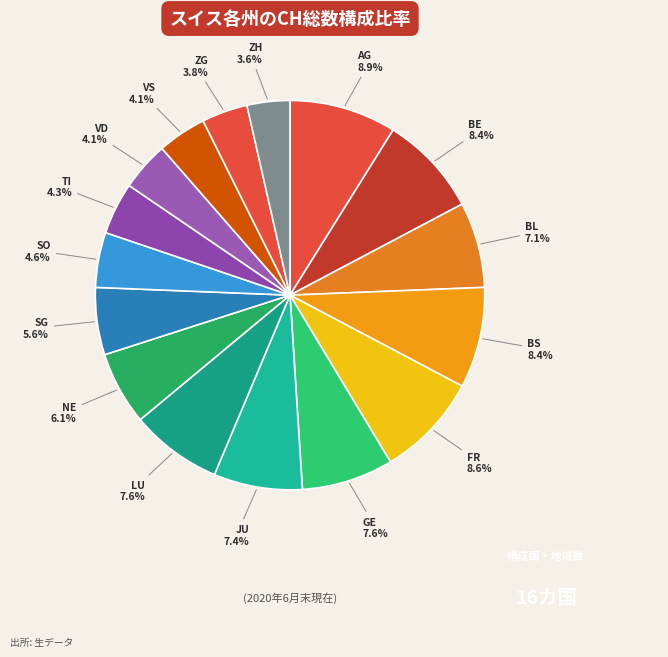

Which has a higher value, VD or GE?

GE